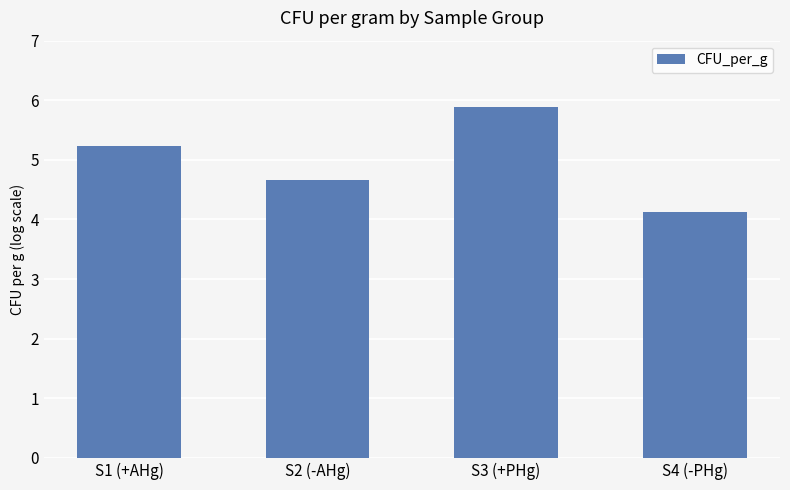

The chart shows a value of 5.2 at S1 (+AHg). True or false?

True